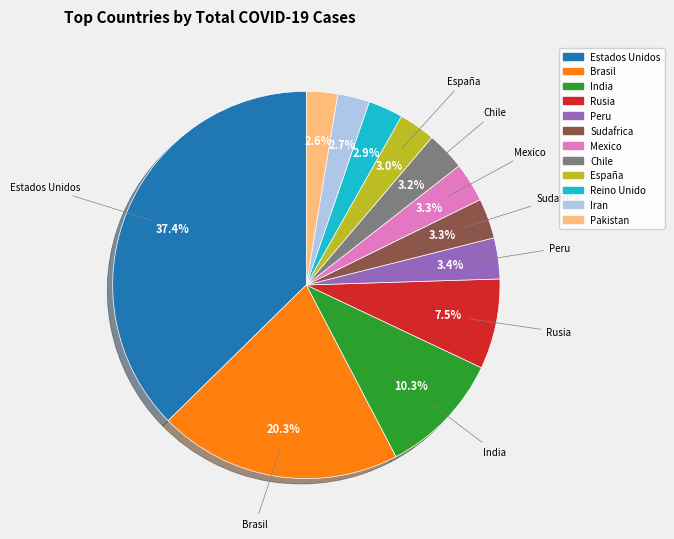

Is there any slice that represents more than half of the pie?

No